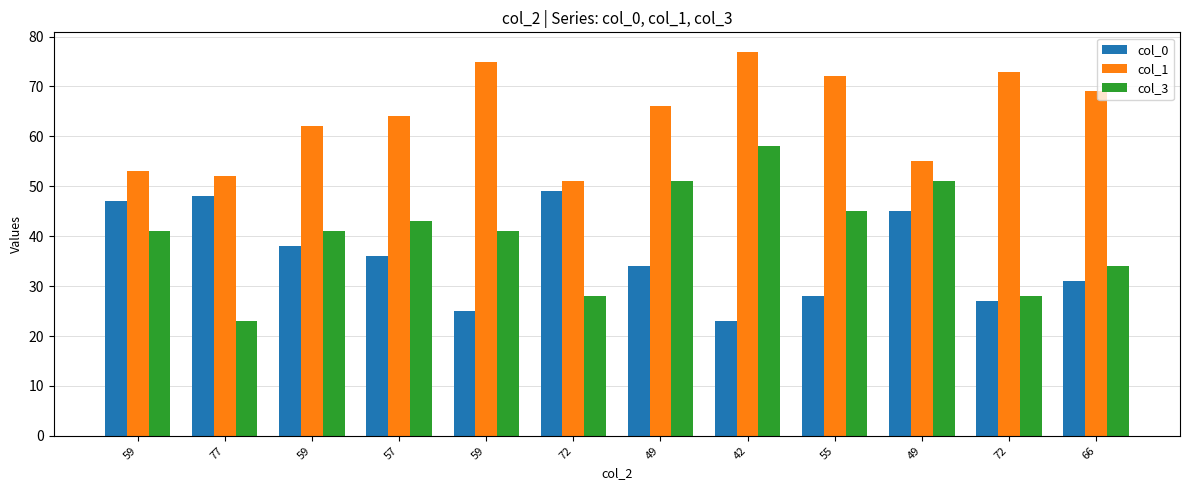

How many categories are shown in the chart?

12